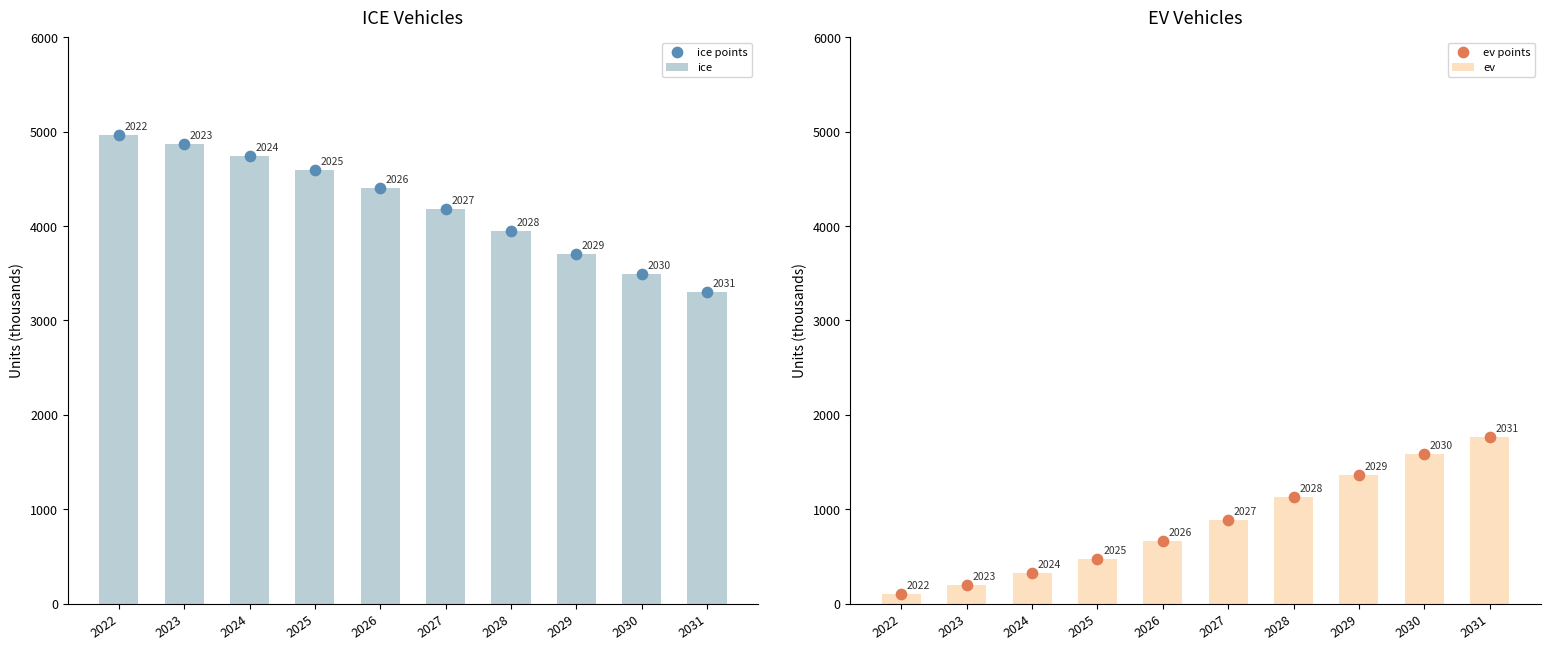

Which series has the widest spread of Y values?

ice